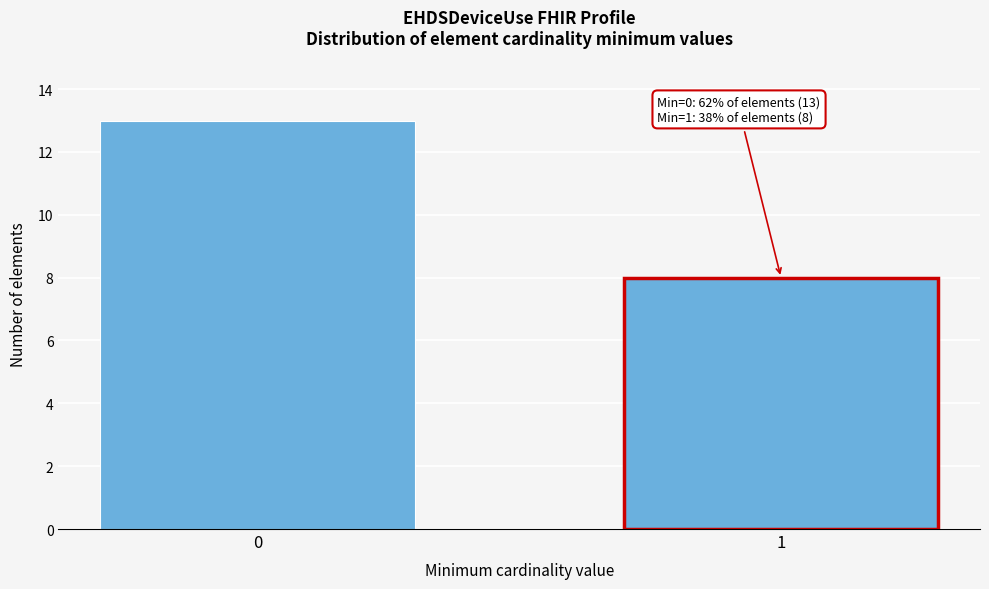

Reading left to right, what are all the values shown in this chart?

13	8